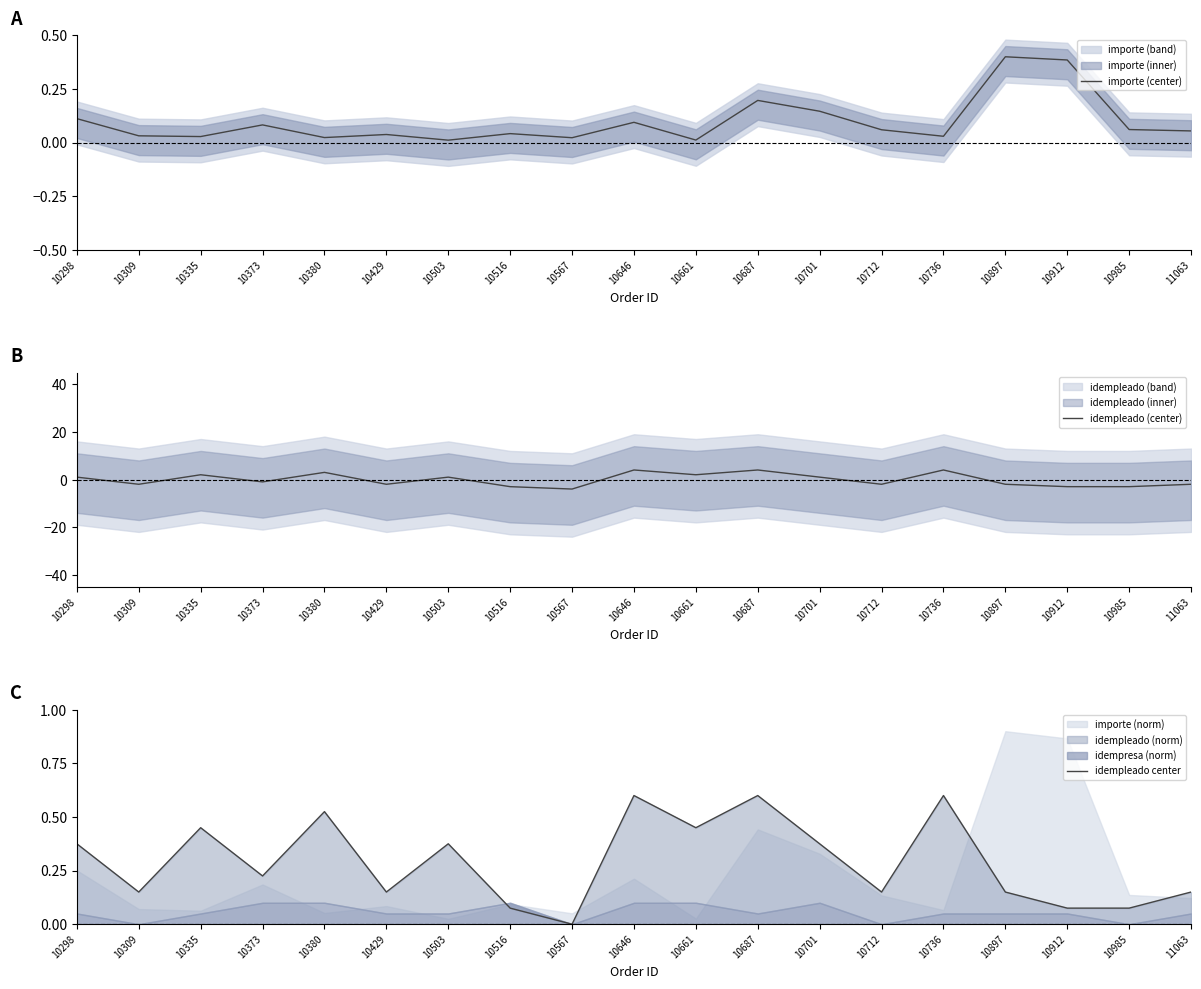

Which series has the largest total across all categories?

idempleado center